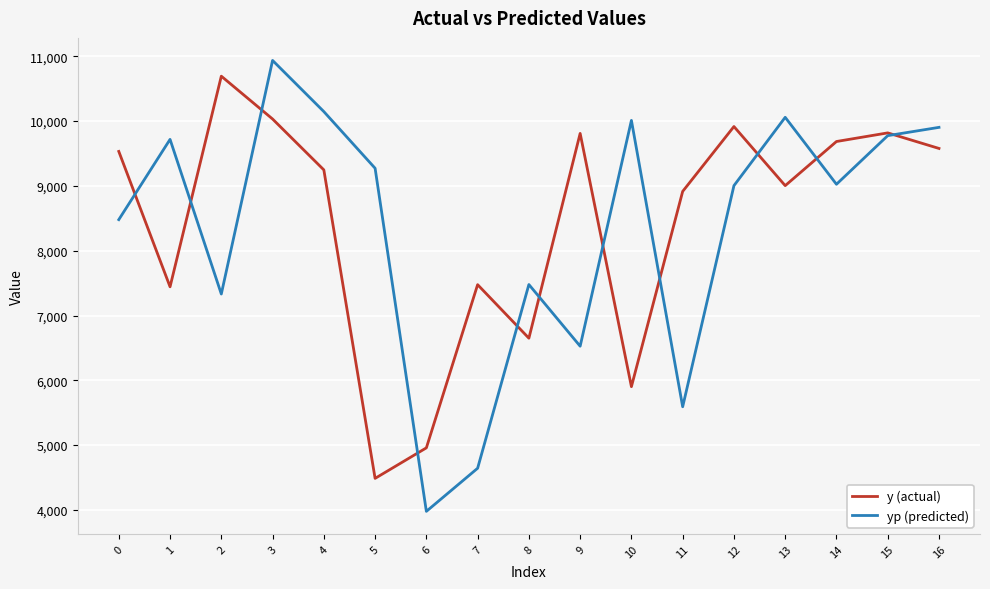

Which series has the widest spread of values?

yp (predicted)